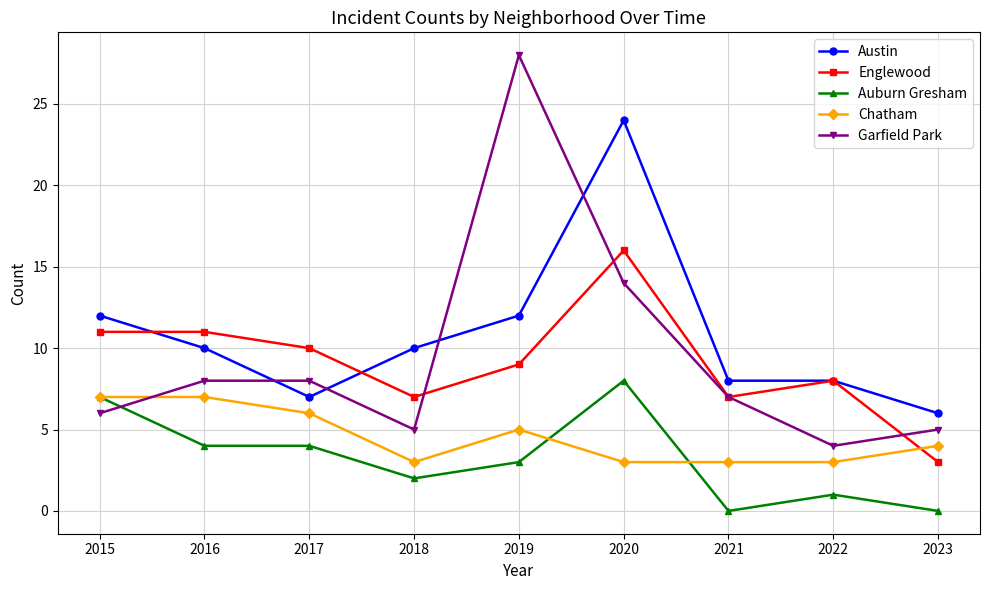

Reading right to left, list all the values displayed in this chart.

Austin: 6	8	8	24	12	10	7	10	12
Englewood: 3	8	7	16	9	7	10	11	11
Auburn Gresham: 0	1	0	8	3	2	4	4	7
Chatham: 4	3	3	3	5	3	6	7	7
Garfield Park: 5	4	7	14	28	5	8	8	6